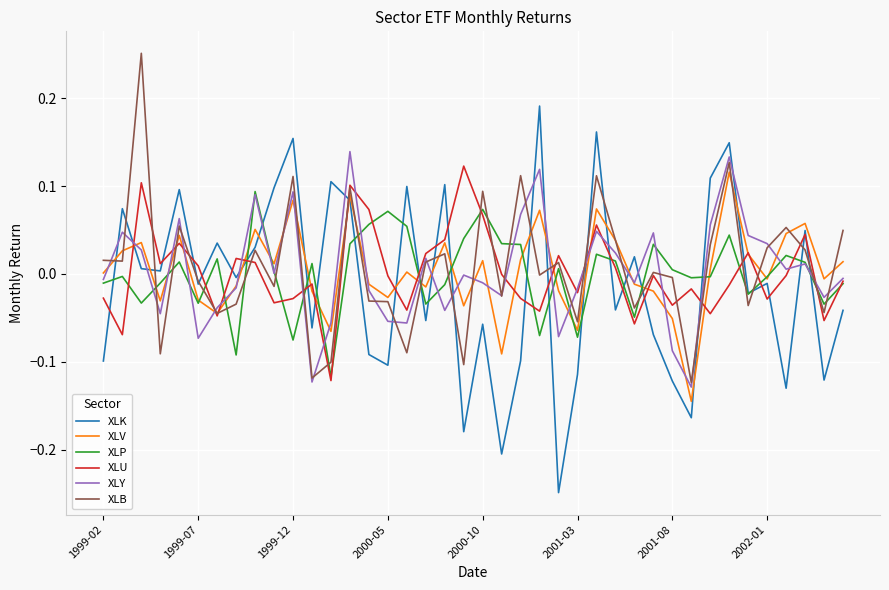

Which series ends up on top after the final intersection of XLY and XLK?

XLY